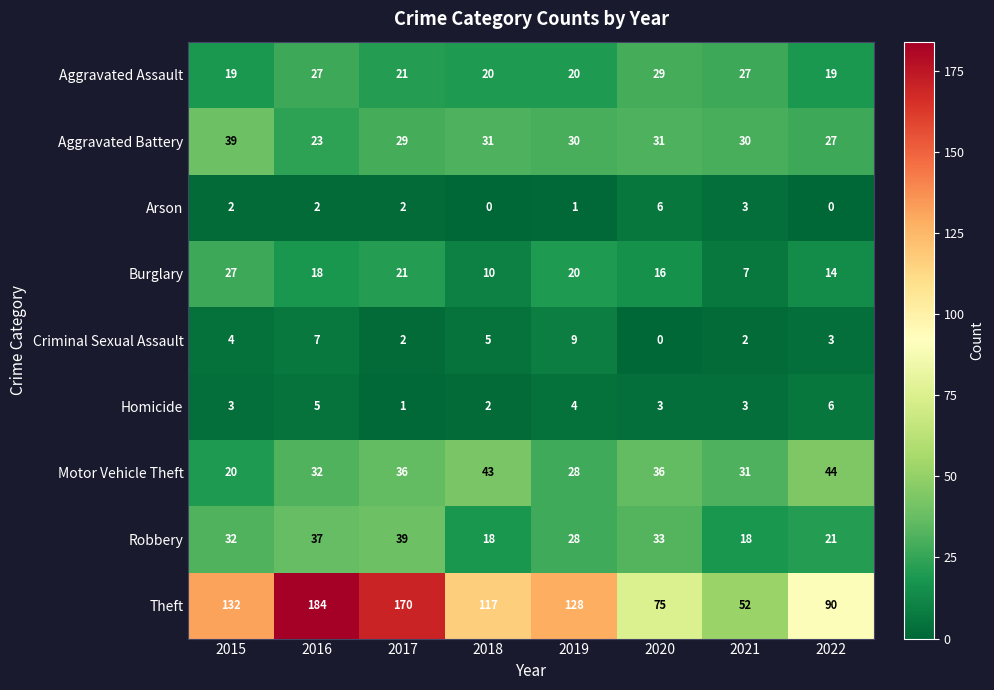

List the labels in order of Burglary value, largest first.

2015, 2017, 2019, 2016, 2020, 2022, 2018, 2021